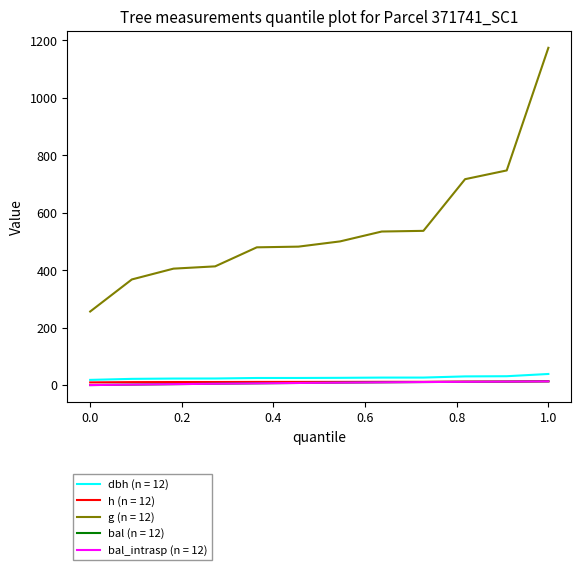

Does the chart have visible grid lines?

No